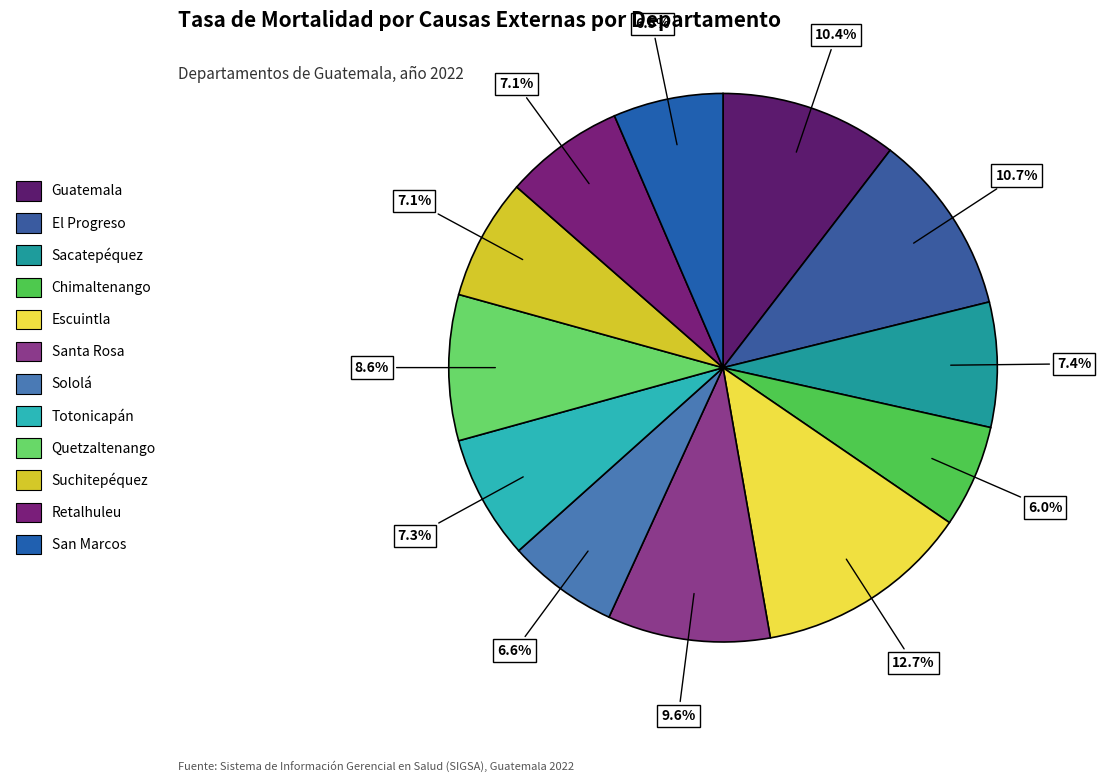

Does El Progreso represent more than half of the total?

No